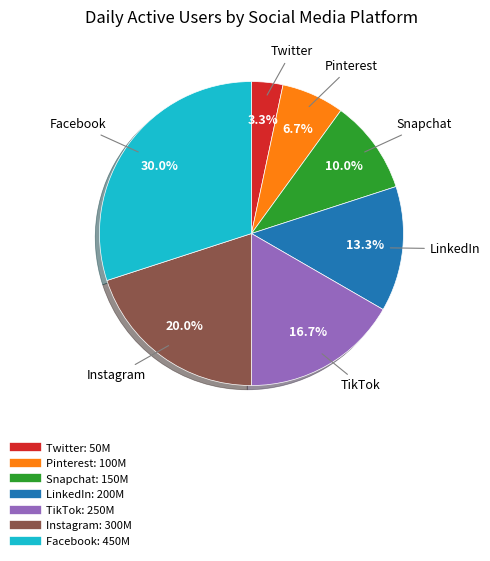

Is Instagram the majority of the pie?

No